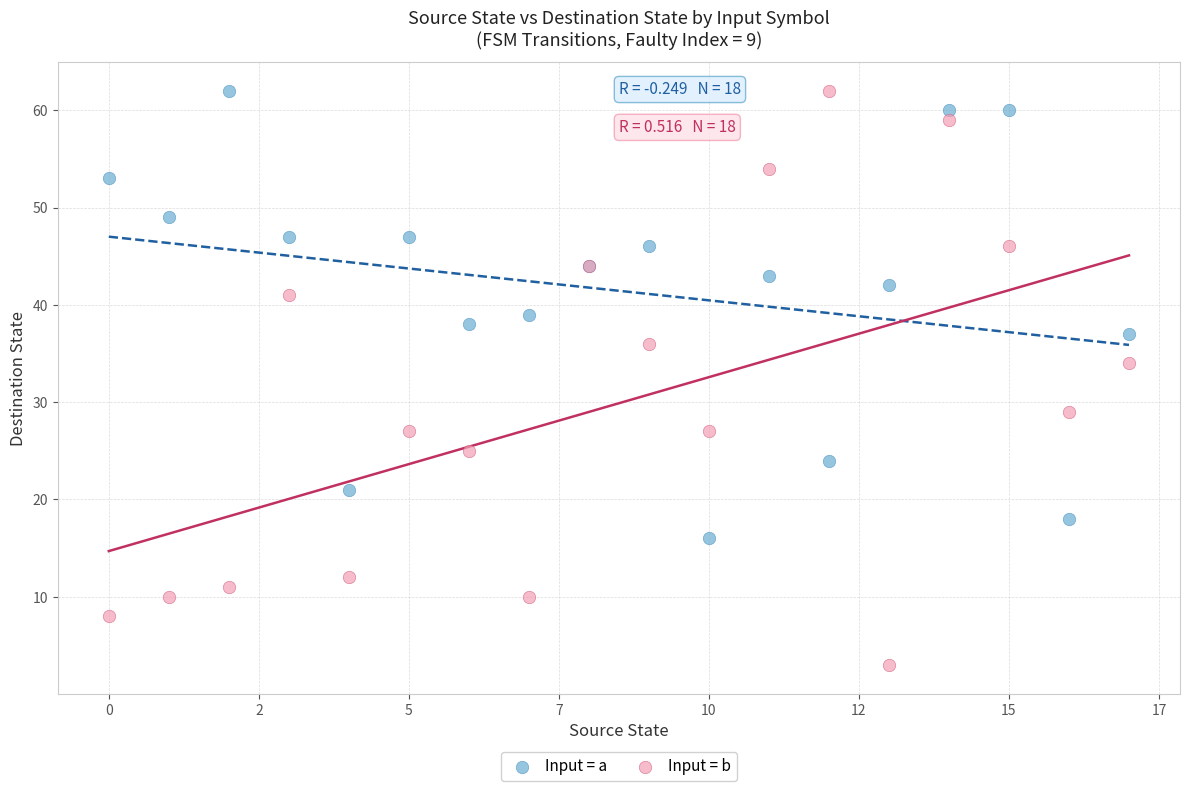

Which series contains the lowest Y value?

Input = b